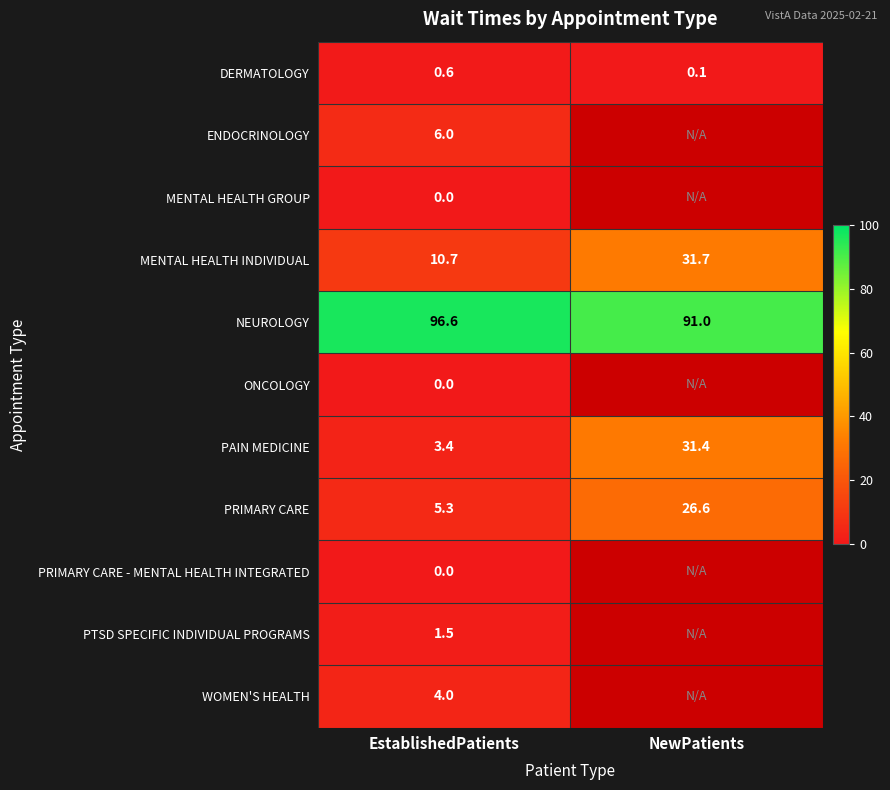

What is the sum of all PRIMARY CARE values?

31.9